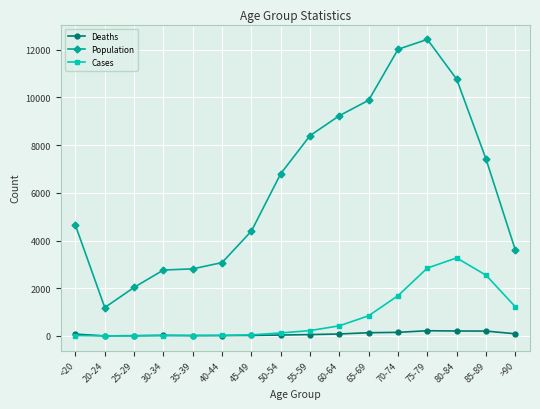

True or false: Population and Cases cross at least once.

False